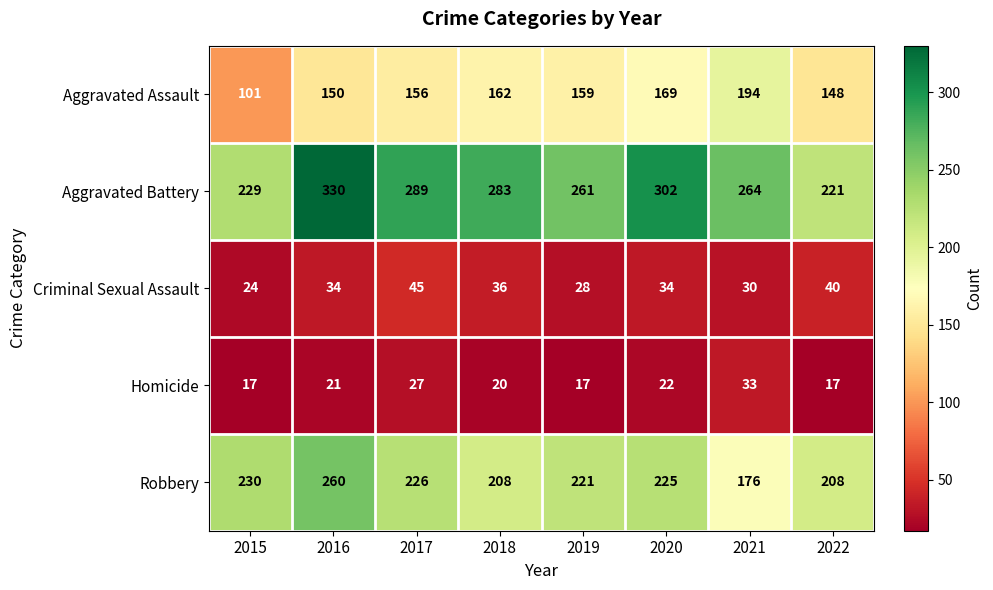

At which category does the chart reach its peak across all series?

2016